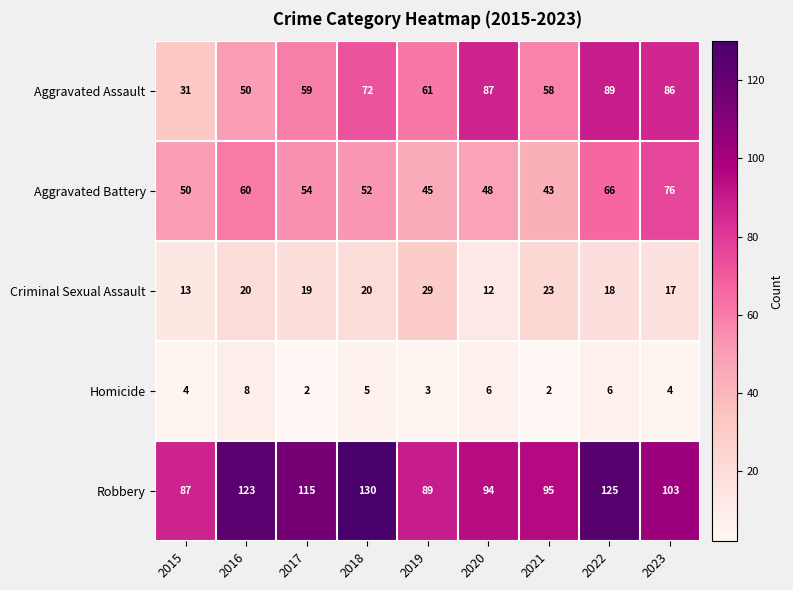

Rank the series at 2015 from lowest to highest value.

Homicide, Criminal Sexual Assault, Aggravated Assault, Aggravated Battery, Robbery